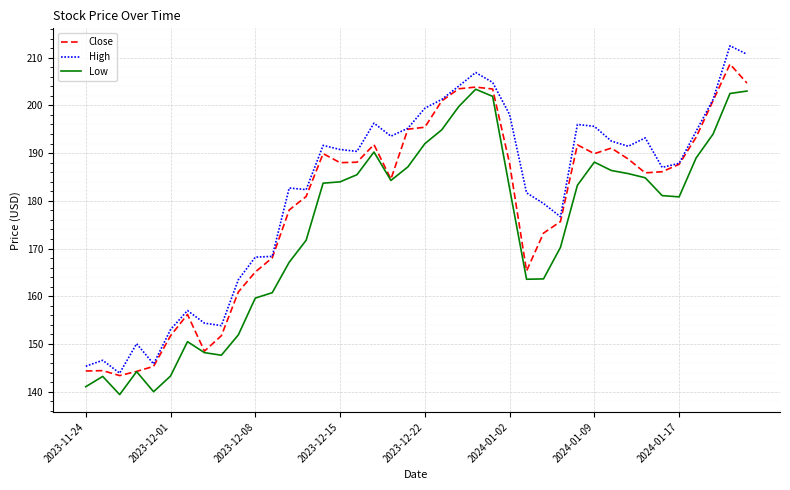

What is the maximum value for High?

212.5